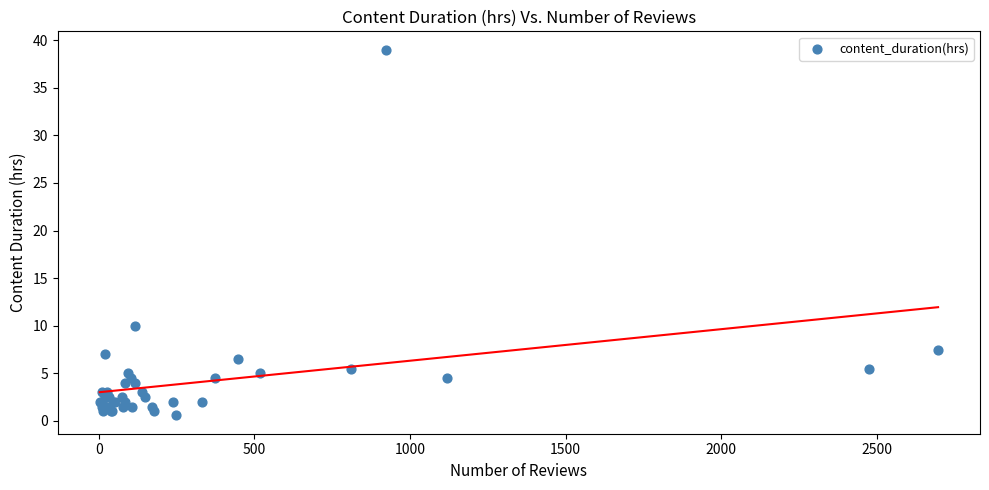

What Y value in the scatter plot is closest to 19?

10.0